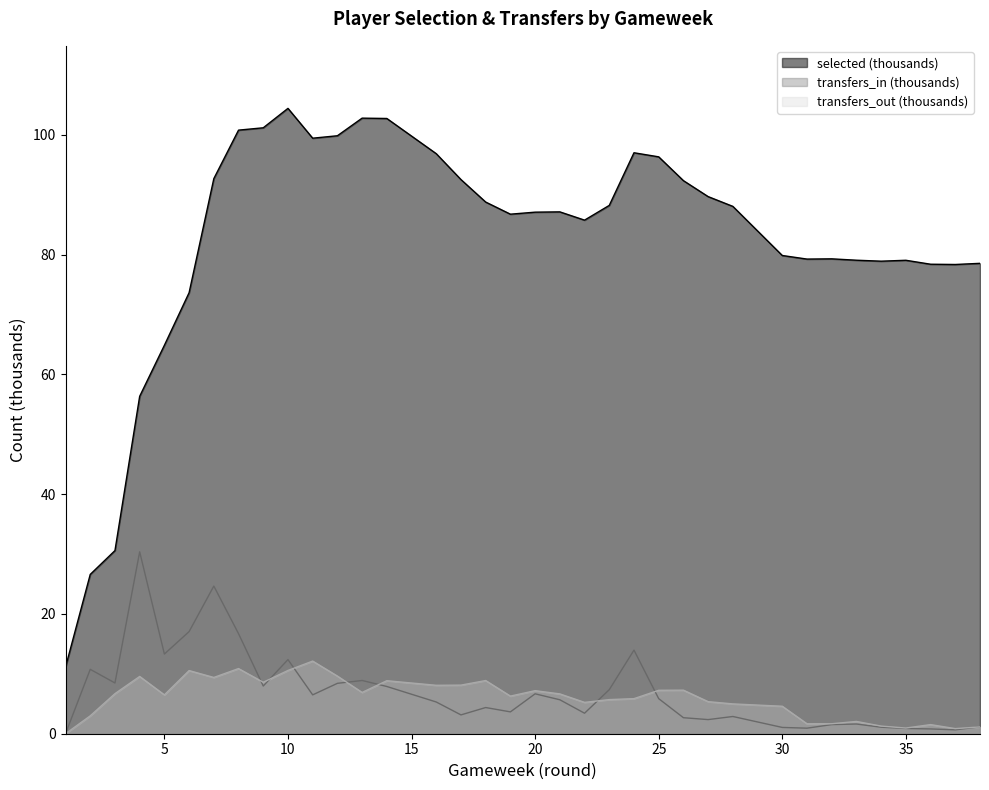

How many times do transfers_out and transfers_in cross each other?

8